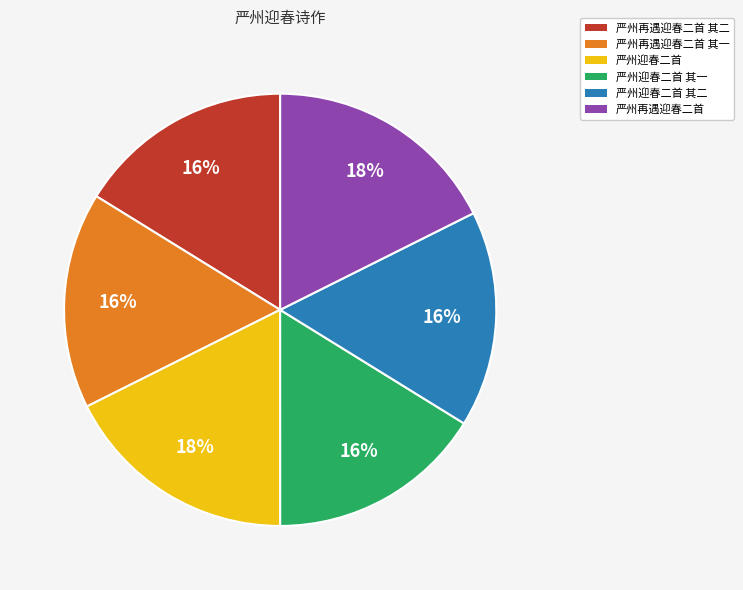

Approximately how many times larger is the value at 严州再遇迎春二首 compared to 严州再遇迎春二首 其一?

1.1